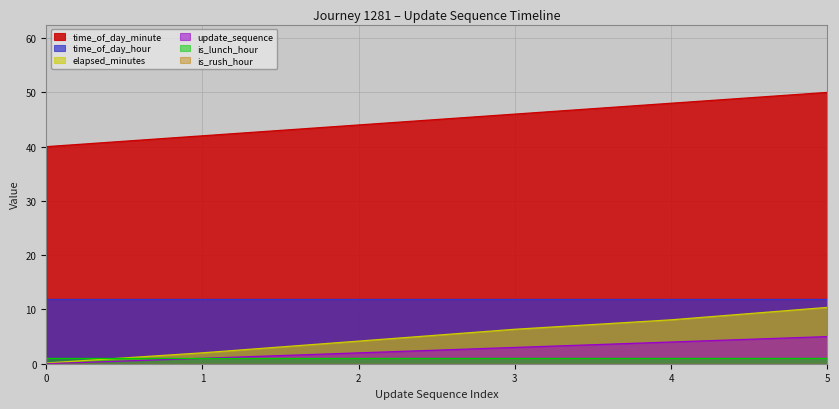

At which category is the sum across all series the highest?

5